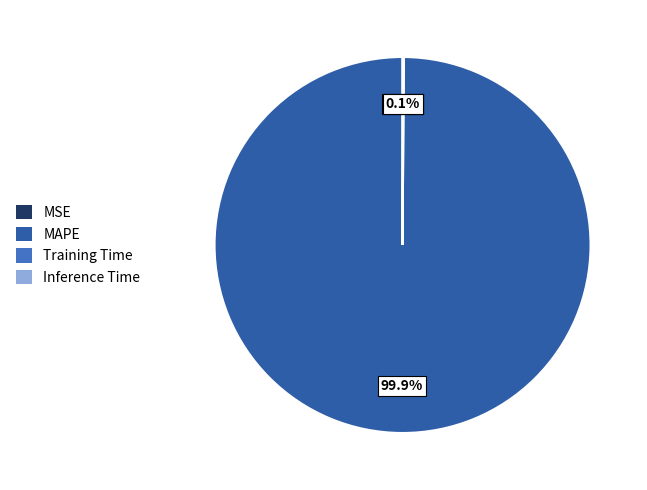

What is the largest slice in the pie chart?

MAPE